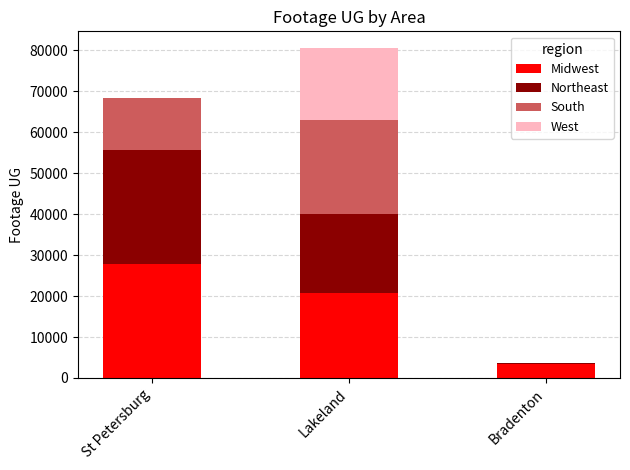

Where is Midwest nearest to the value 15646?

Lakeland